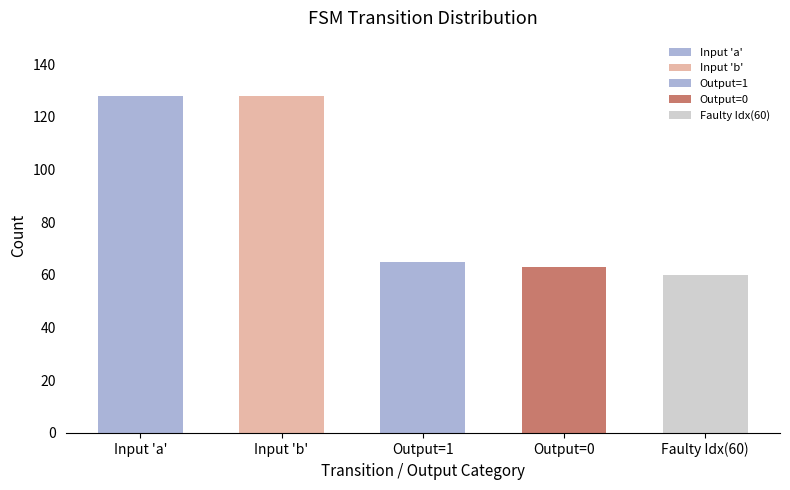

Which category has the highest value across all series?

a